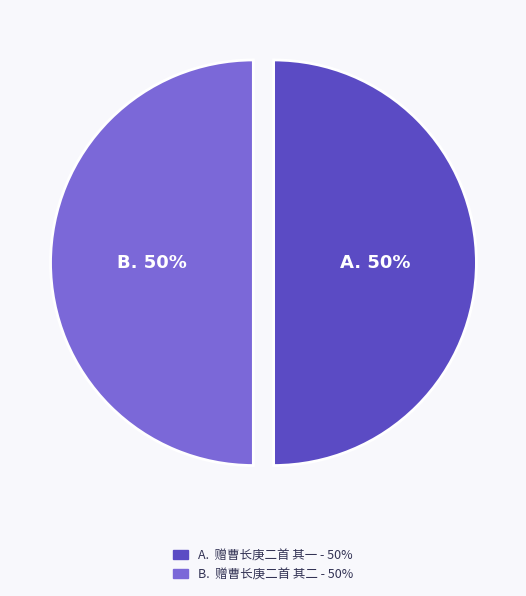

Which category has the biggest portion of the pie?

赠曹长庚二首 其二